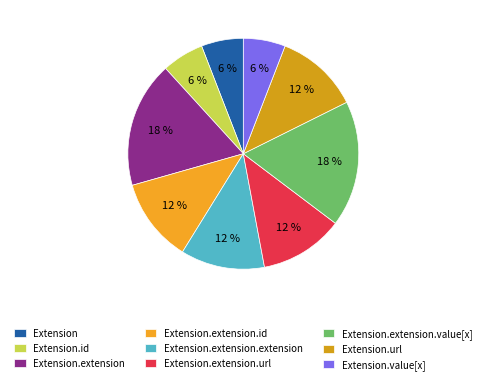

How many slices are in this pie chart?

9